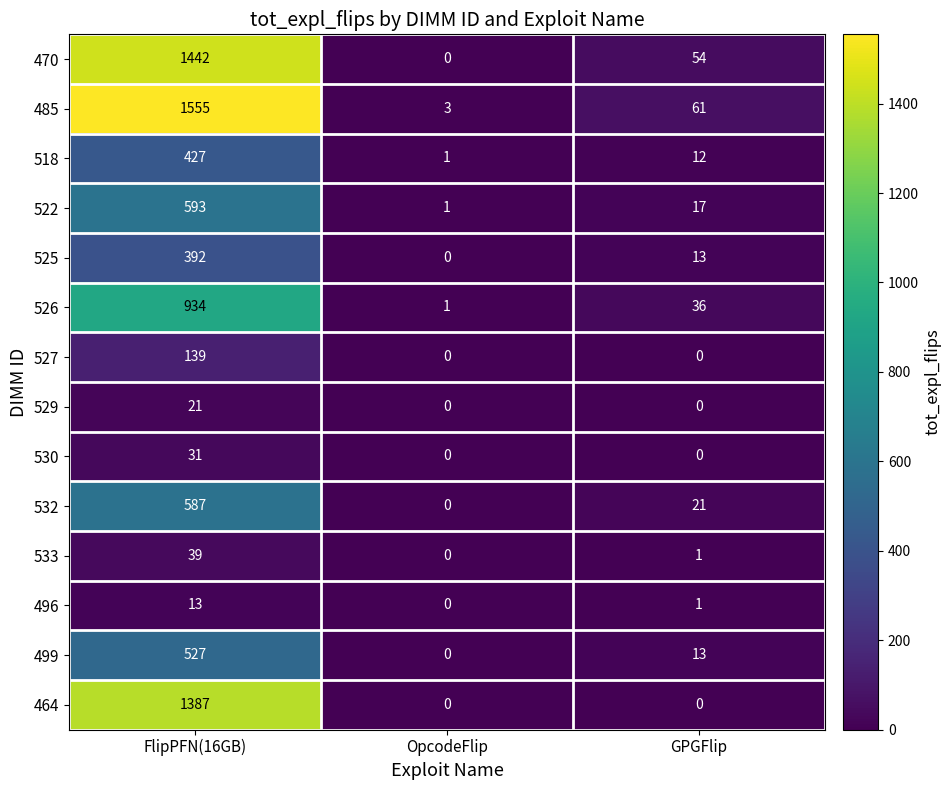

What is the maximum value shown in the chart?

1555